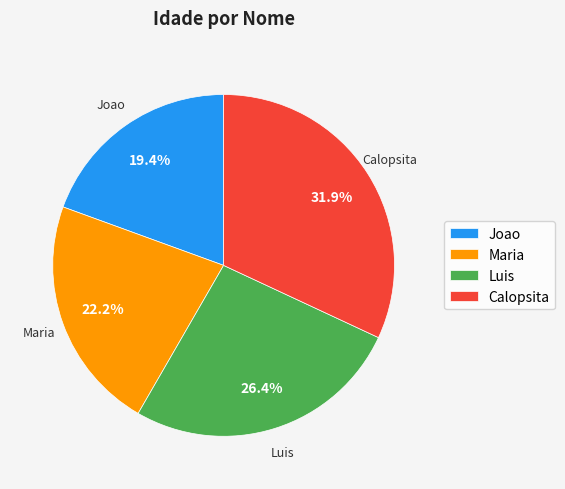

Which slice is the smallest?

Joao